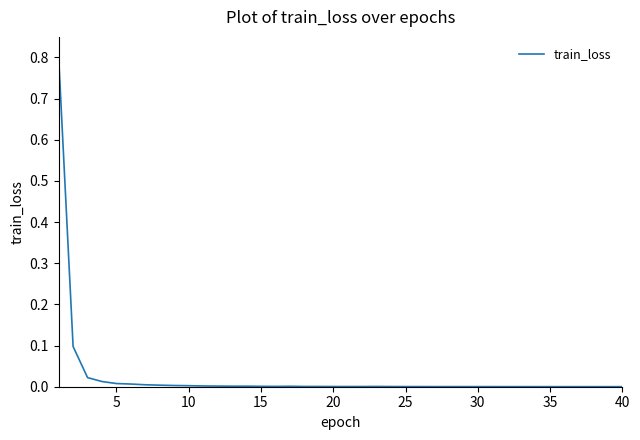

What is the greatest value displayed?

0.8